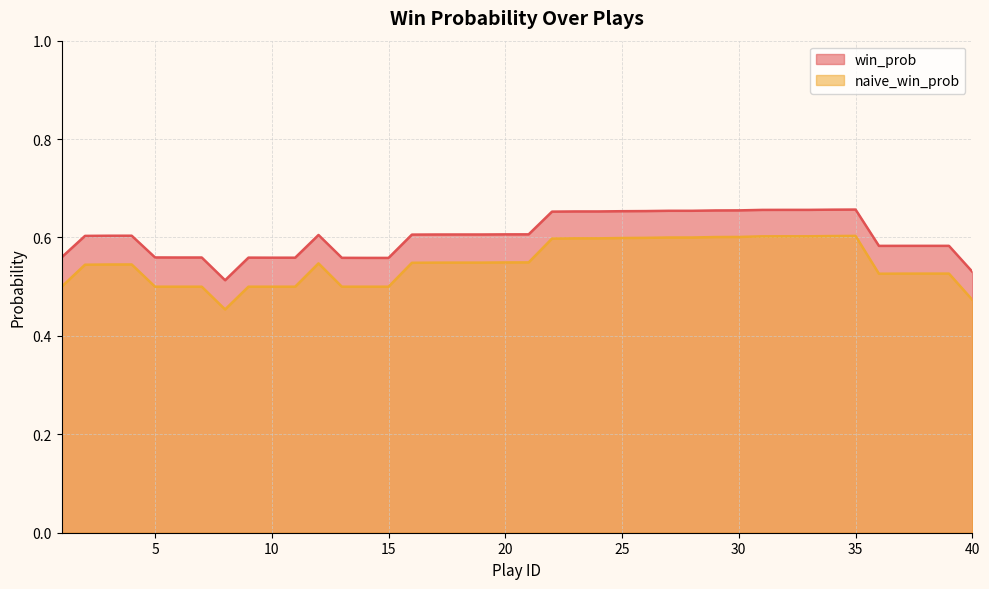

Which series has the largest total across all categories?

win_prob